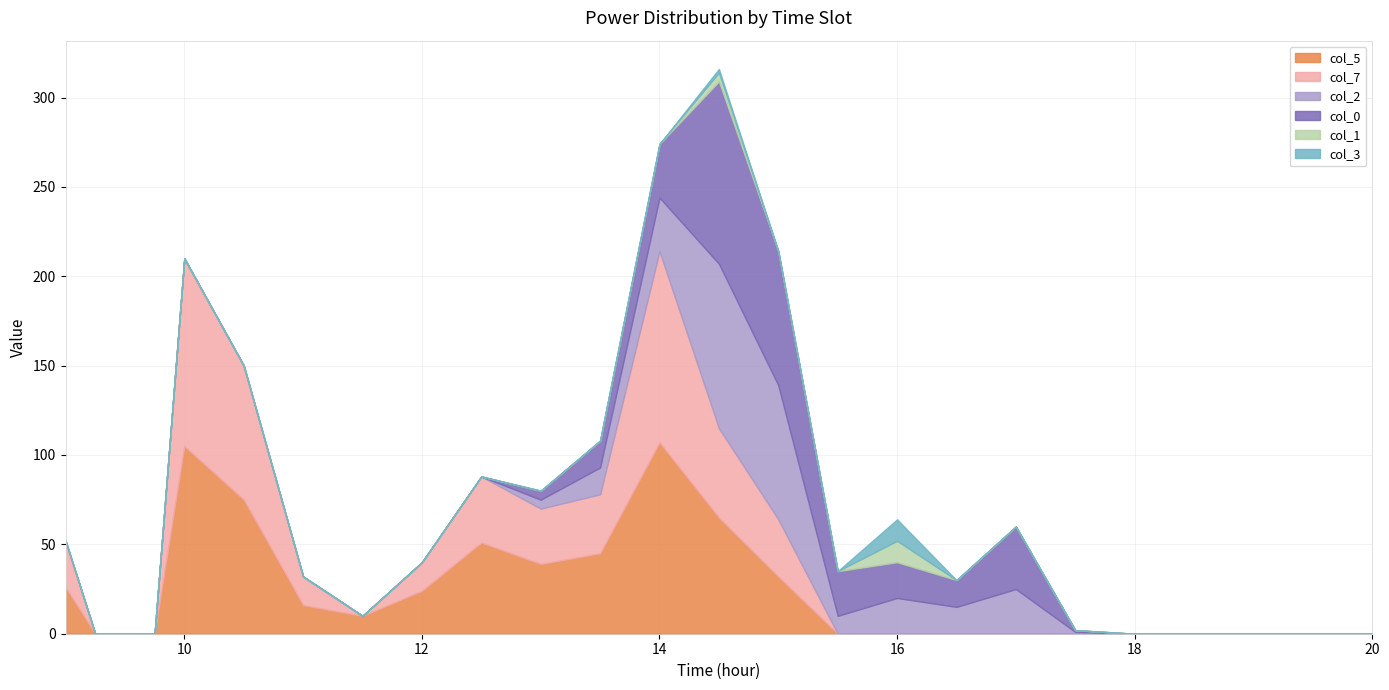

Which category has the highest value across all series?

14.0